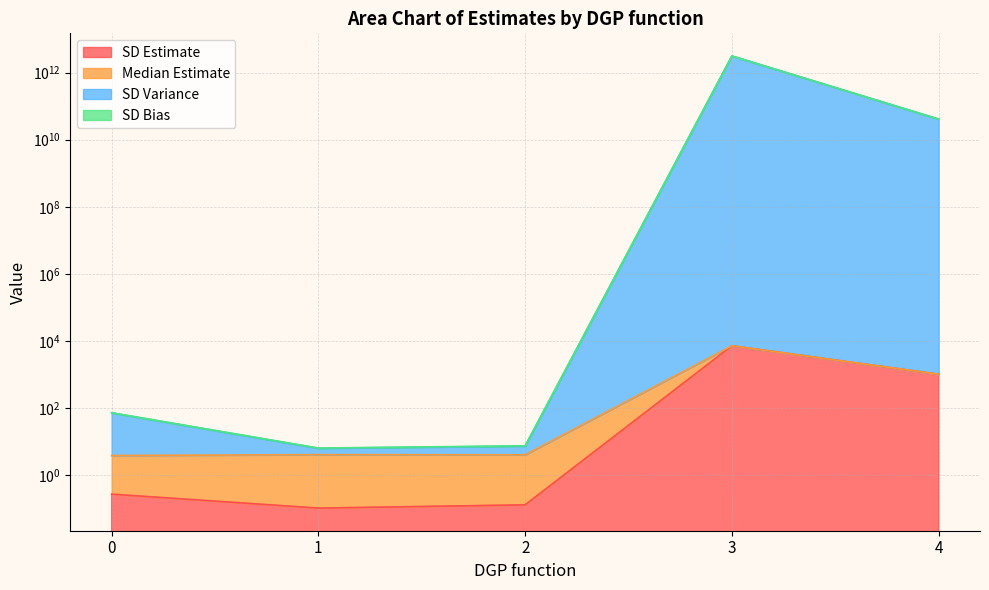

What is the value of the SD Variance point at the 1st from the left?

73.5